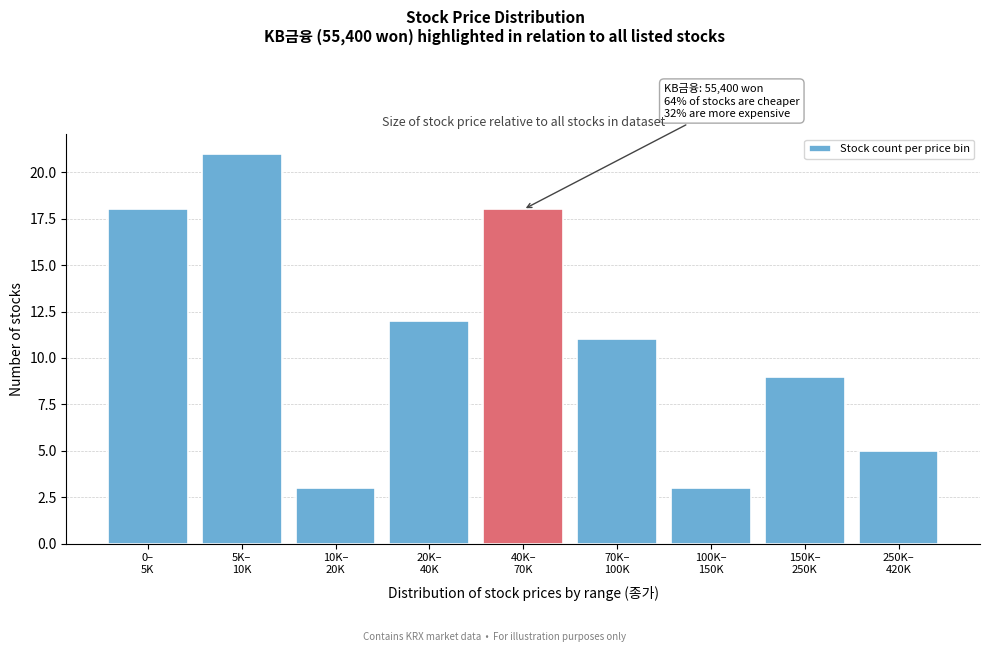

Reading right to left, list all the values displayed in this chart.

5	9	3	11	18	12	3	21	18